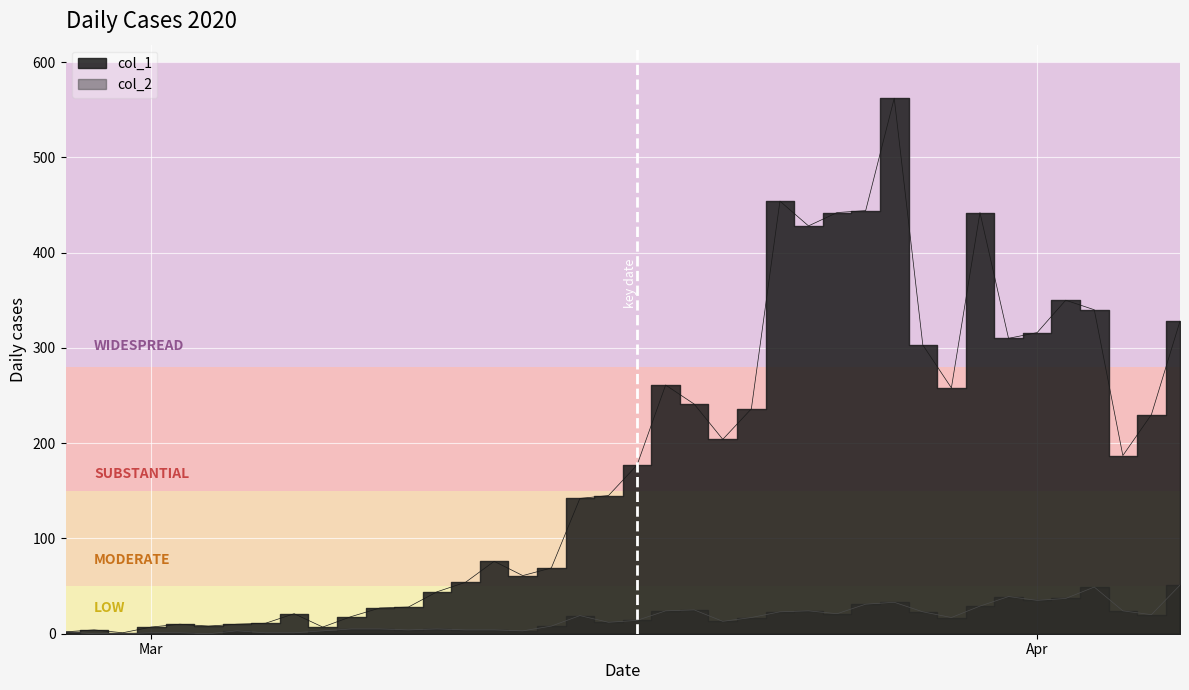

What is the spread (max minus min) of values at 2020-03-17?

133